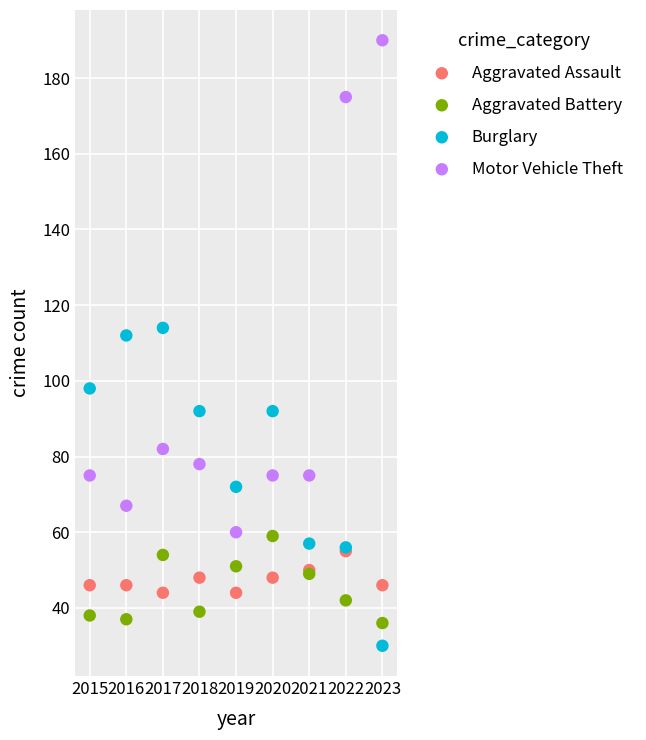

Across all series, what Y value is closest to 110?

112